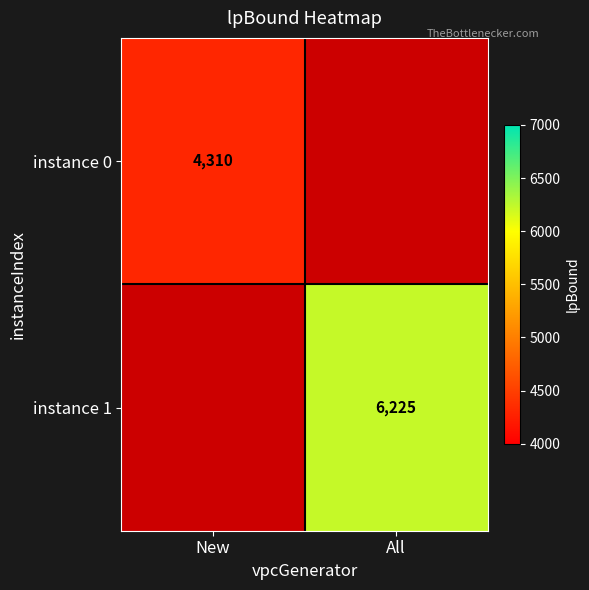

True or false: instance 1 has a value of 8691 at All.

False